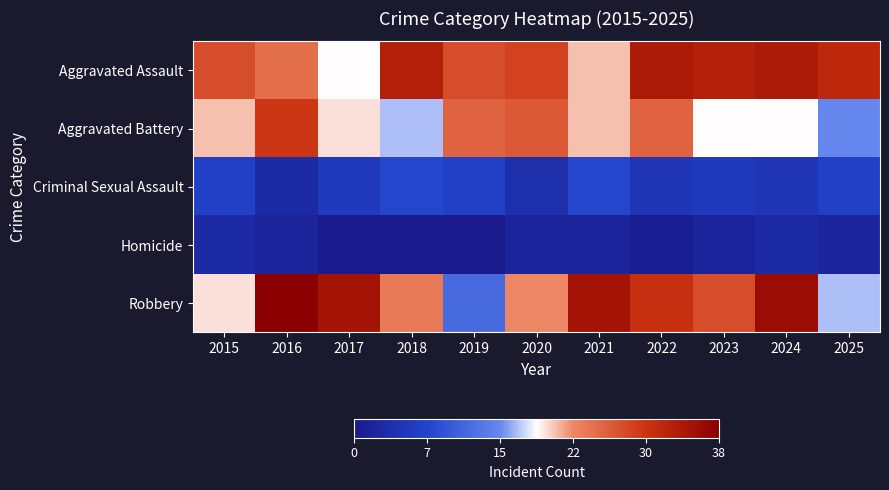

Between 2020 and 2021, which series saw the biggest shift?

Robbery